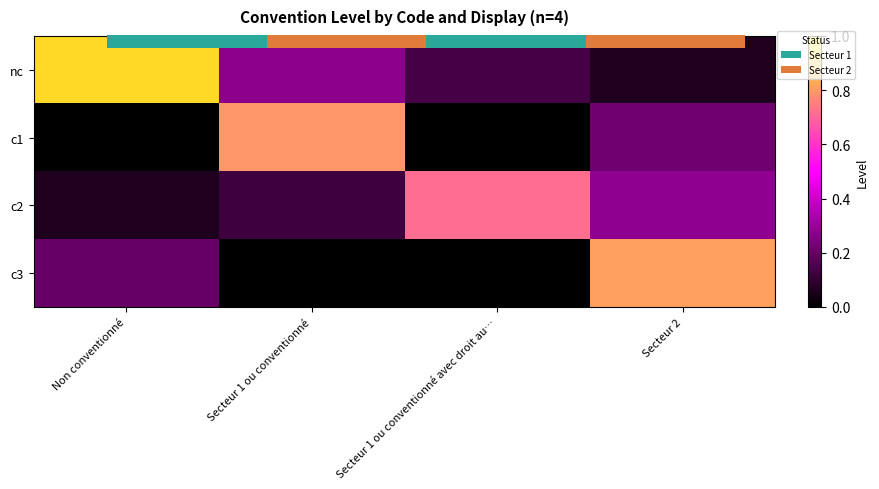

What is the difference between the second highest and second lowest values in the nc series?

0.1